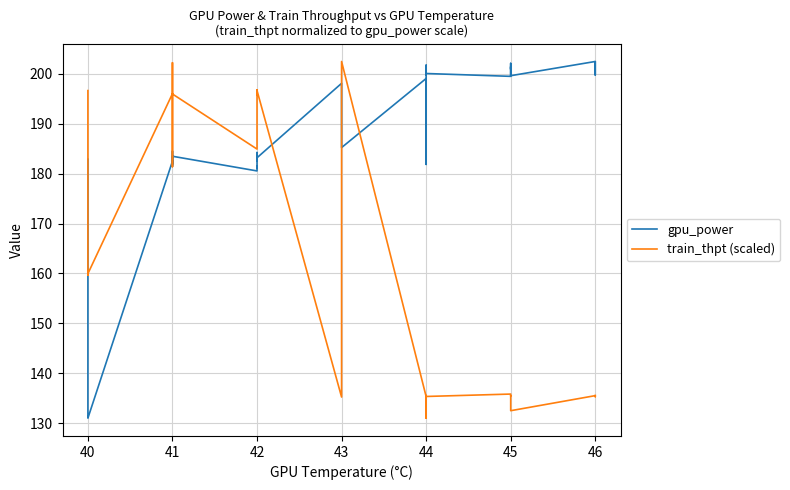

How many times do train_thpt (scaled) and gpu_power cross each other?

5